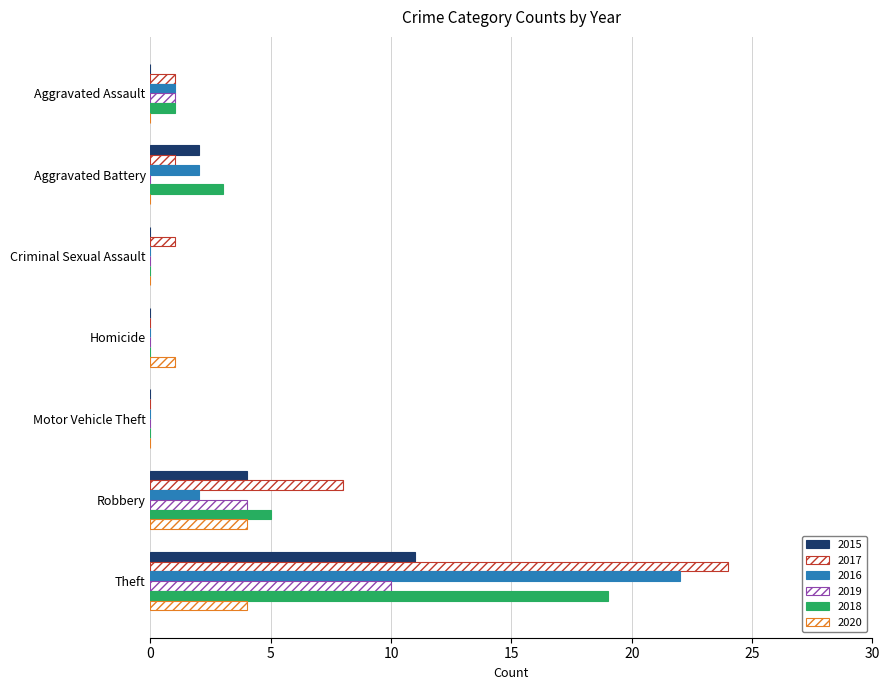

What is the greatest value displayed?

24